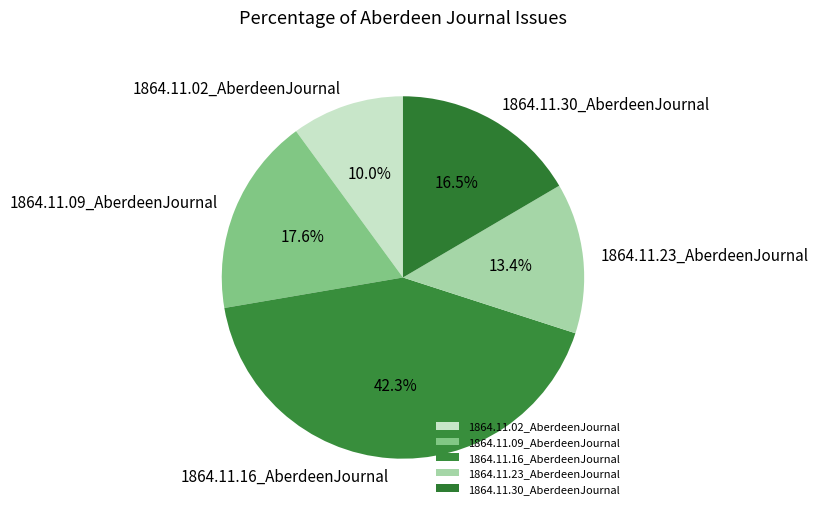

Rank the categories by value from highest to lowest.

1864.11.16_AberdeenJournal, 1864.11.09_AberdeenJournal, 1864.11.30_AberdeenJournal, 1864.11.23_AberdeenJournal, 1864.11.02_AberdeenJournal